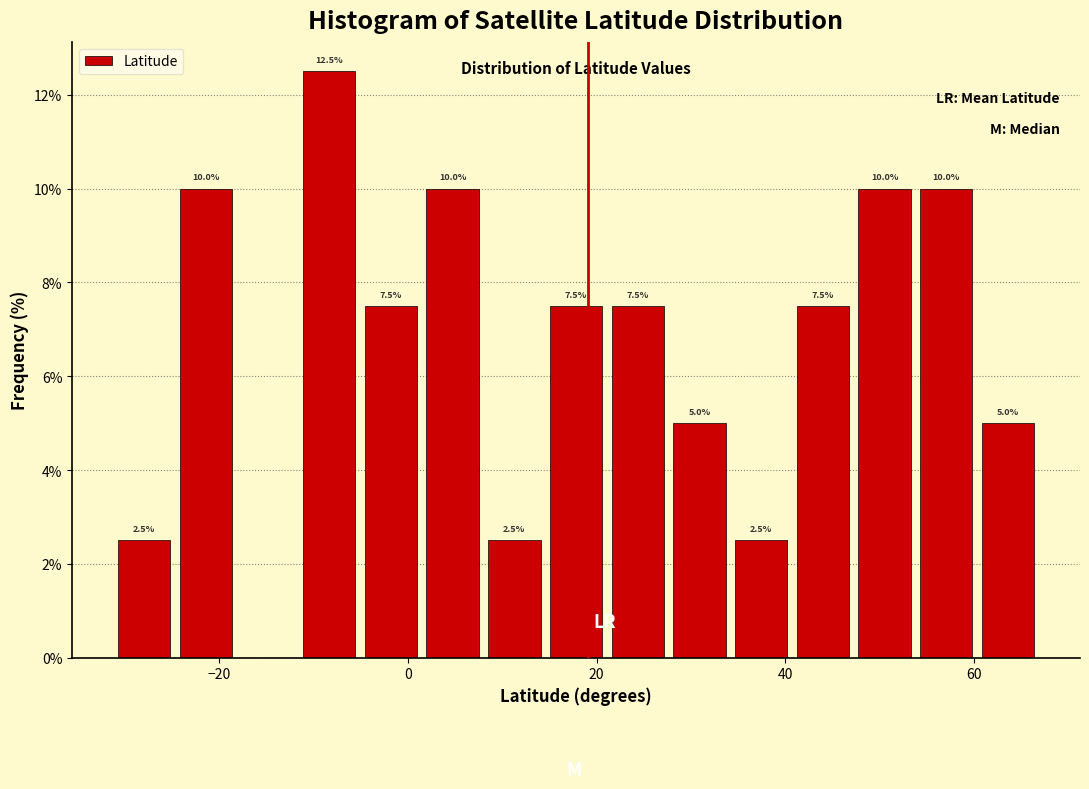

Around what value on the x-axis is the tallest bar? Give the approximate position of its centre, as read against the axis.

-8